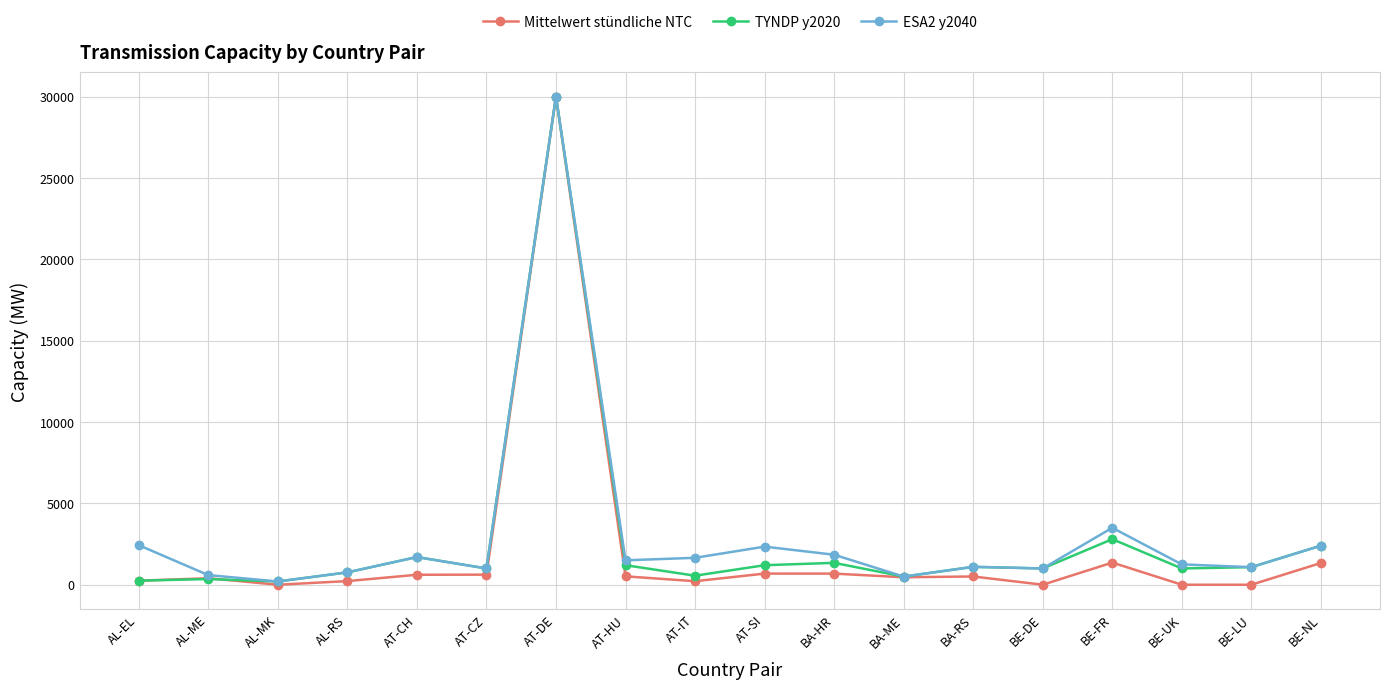

Which category has the highest value in the ESA2 y2040 series?

AT-DE